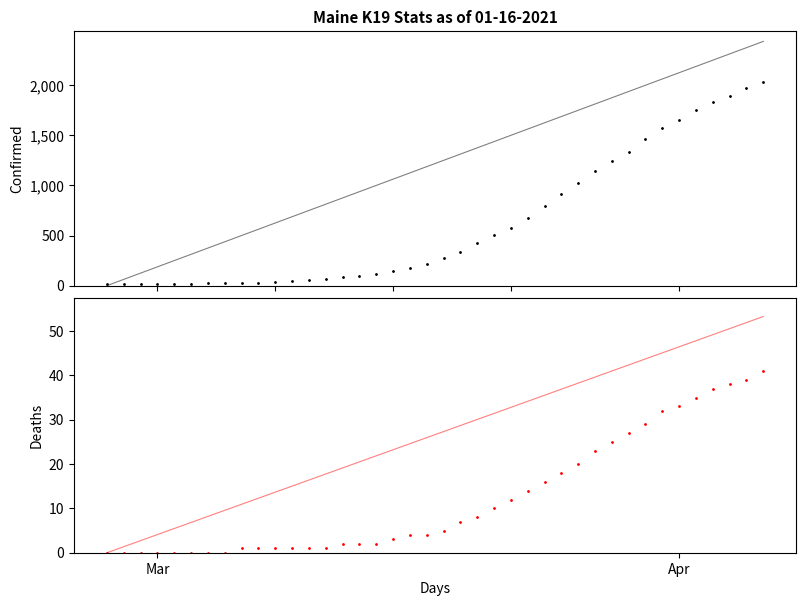

True or false: Confirmed and Deaths intersect in this chart.

False